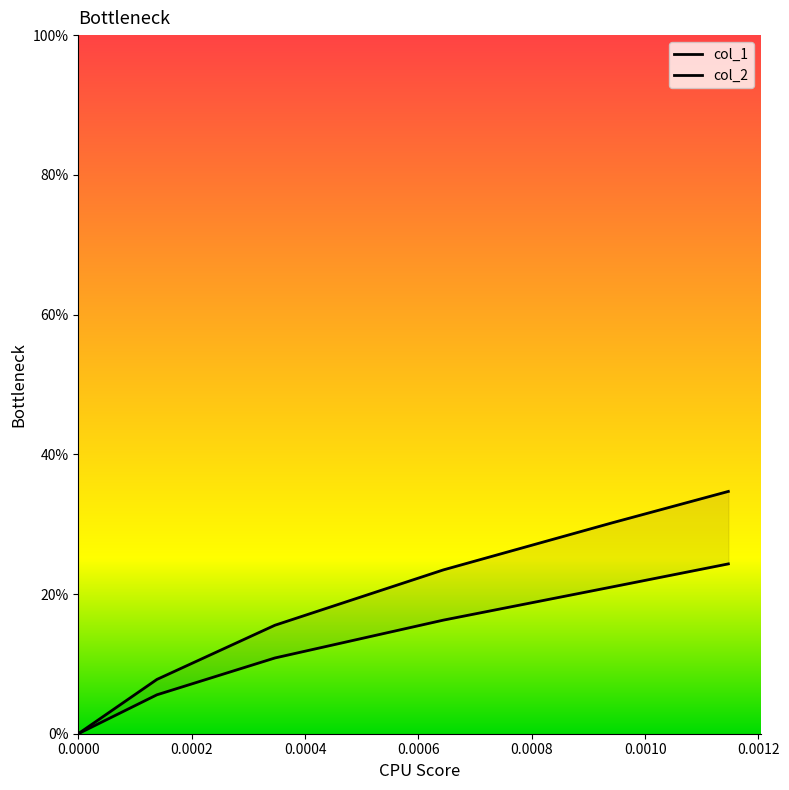

What is the difference between the maximum and minimum values in the col_2 series?

0.3